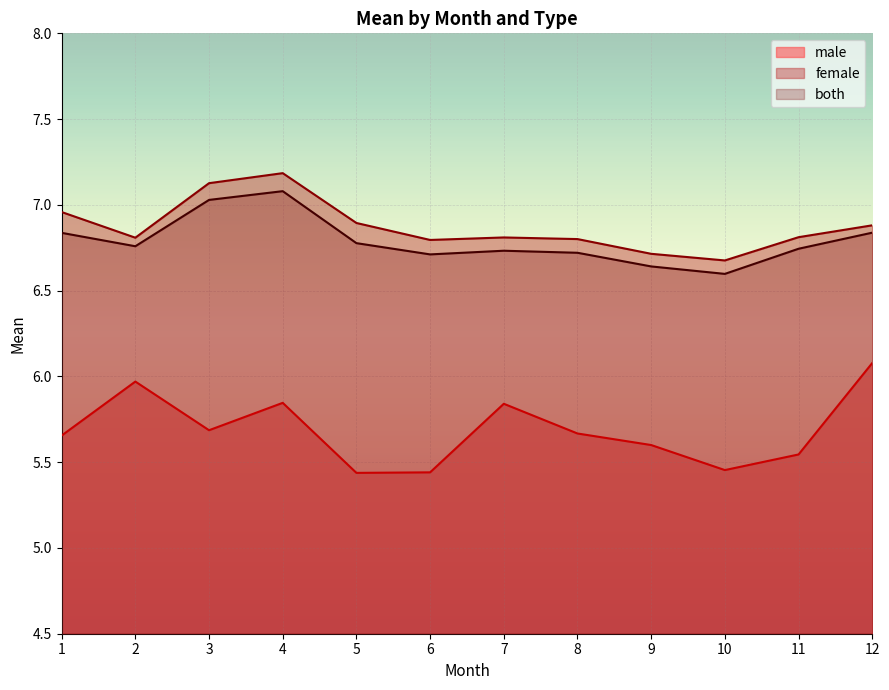

Reading left to right, extract all data points from this chart.

male: 5.7	6.0	5.7	5.8	5.4	5.4	5.8	5.7	5.6	5.5	5.5	6.1
female: 7.0	6.8	7.1	7.2	6.9	6.8	6.8	6.8	6.7	6.7	6.8	6.9
both: 6.8	6.8	7.0	7.1	6.8	6.7	6.7	6.7	6.6	6.6	6.7	6.8